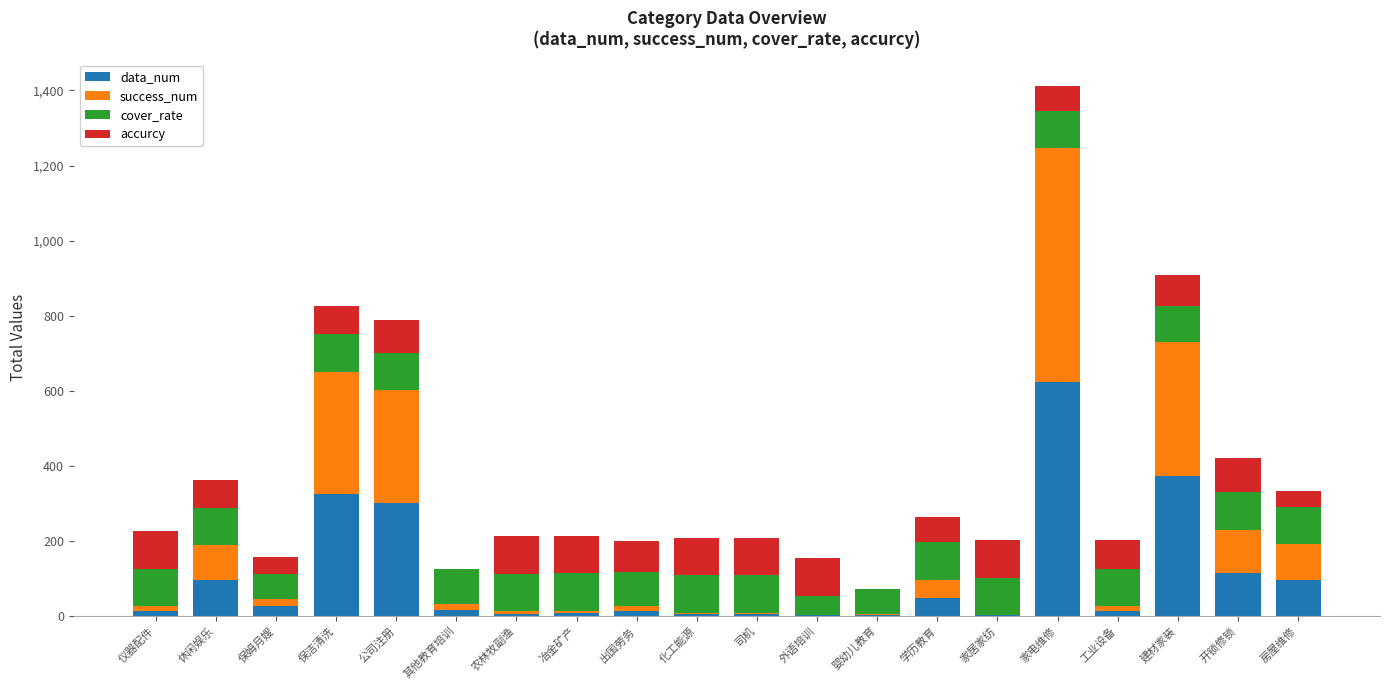

What is the highest value of the data_num series?

623.0